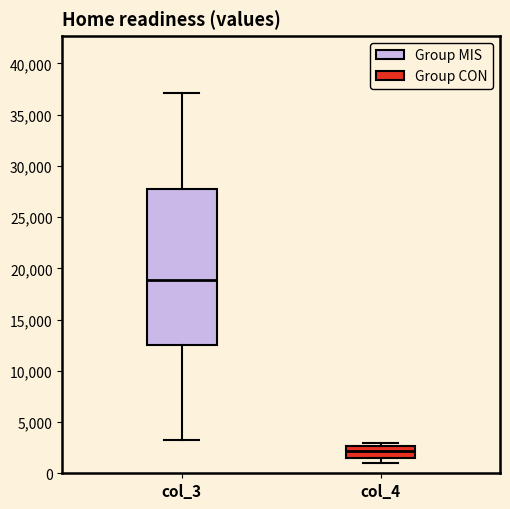

Which box is the tallest, from its lower edge to its upper edge?

col_3